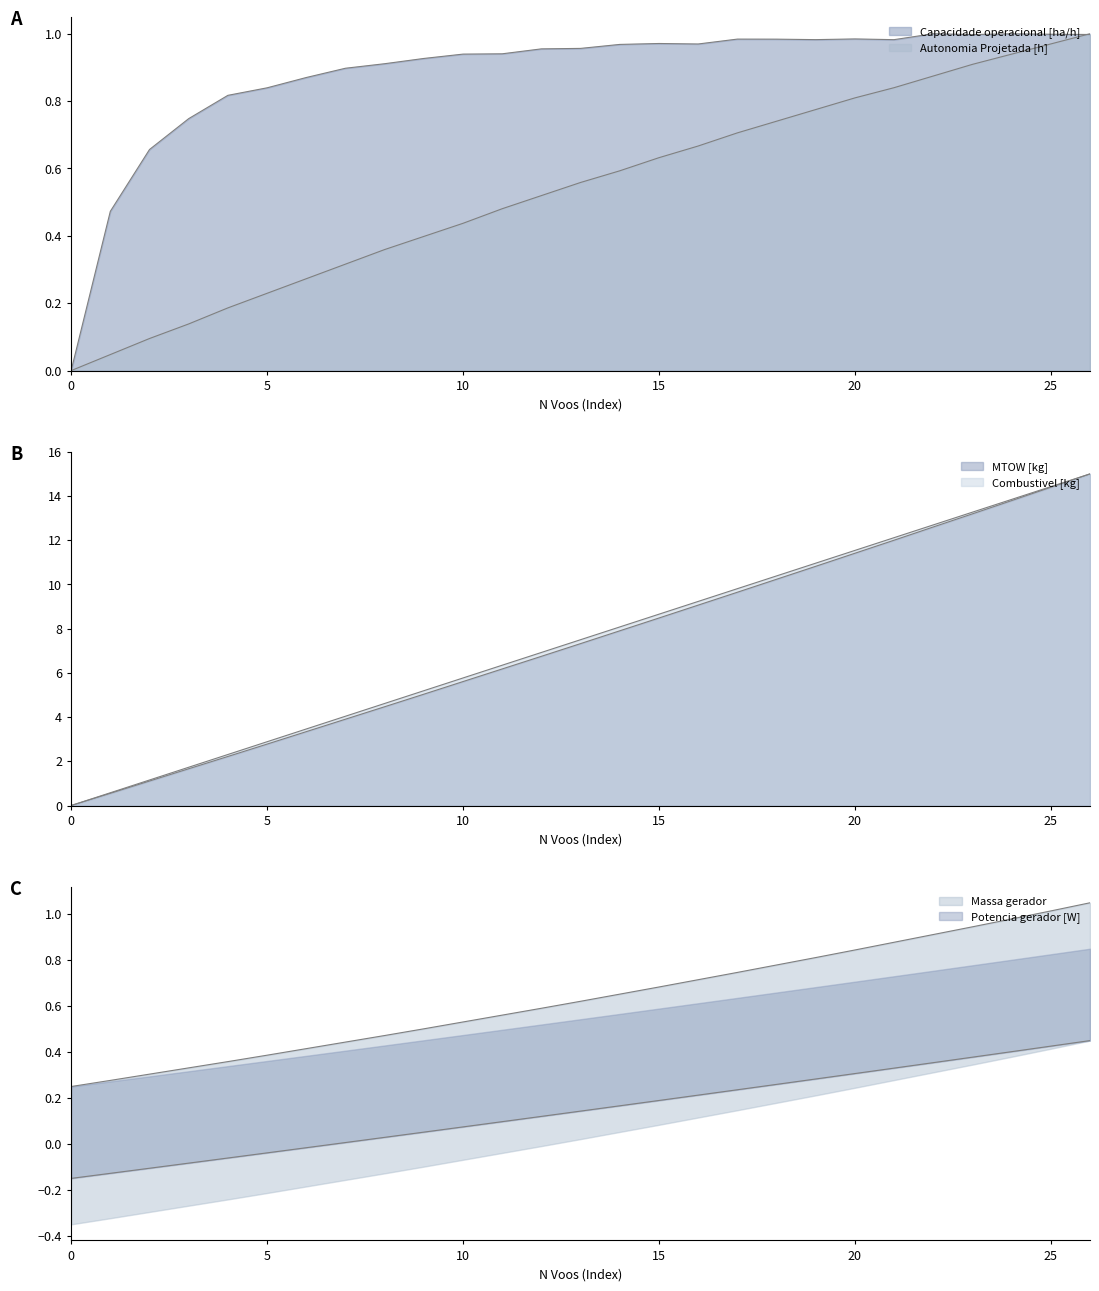

What value does the Potencia gerador [W] series have at 23?

0.4